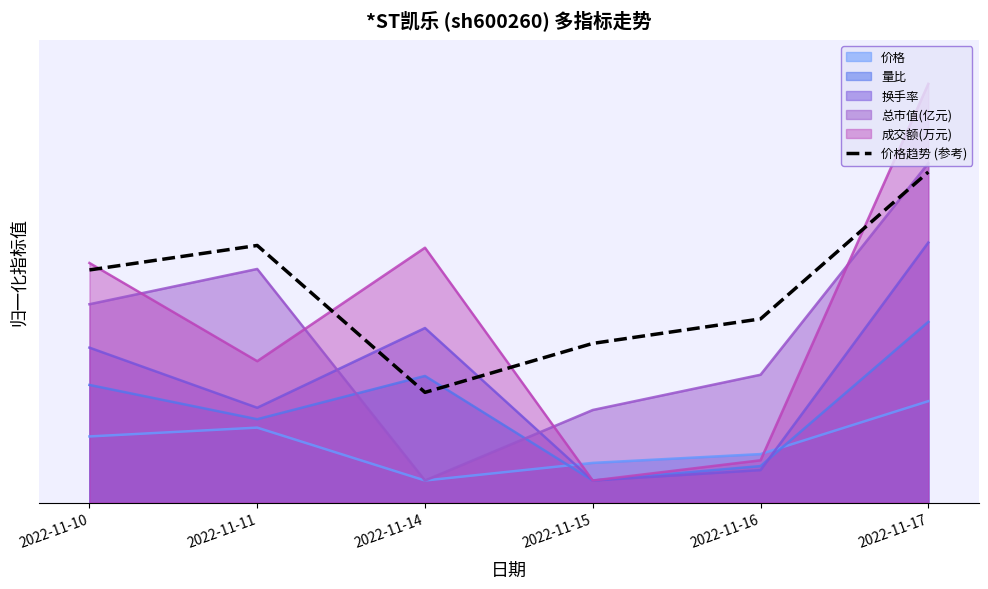

Reading right to left, what are all the values shown in this chart?

0.8	0.4	0.4	0.2	0.6	0.5